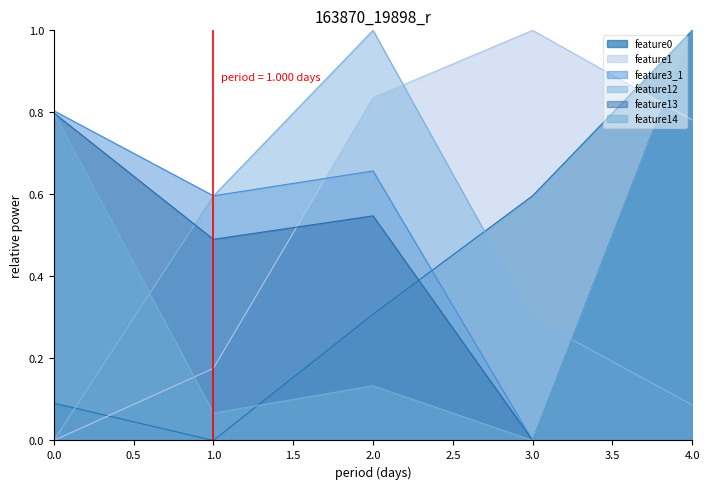

True or false: feature13 and feature3_1 cross at least once.

False